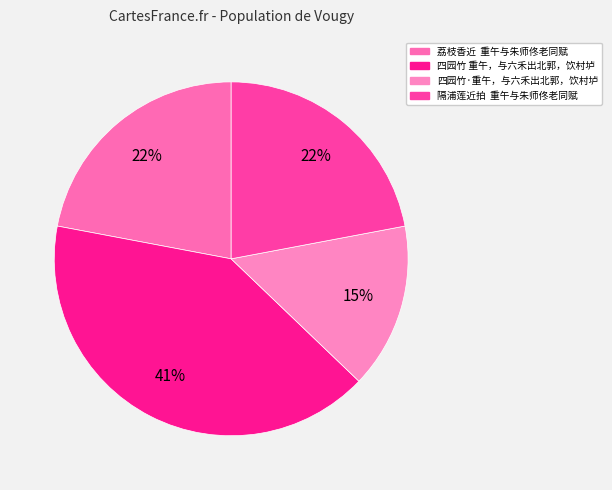

Count the number of slices in the pie.

4